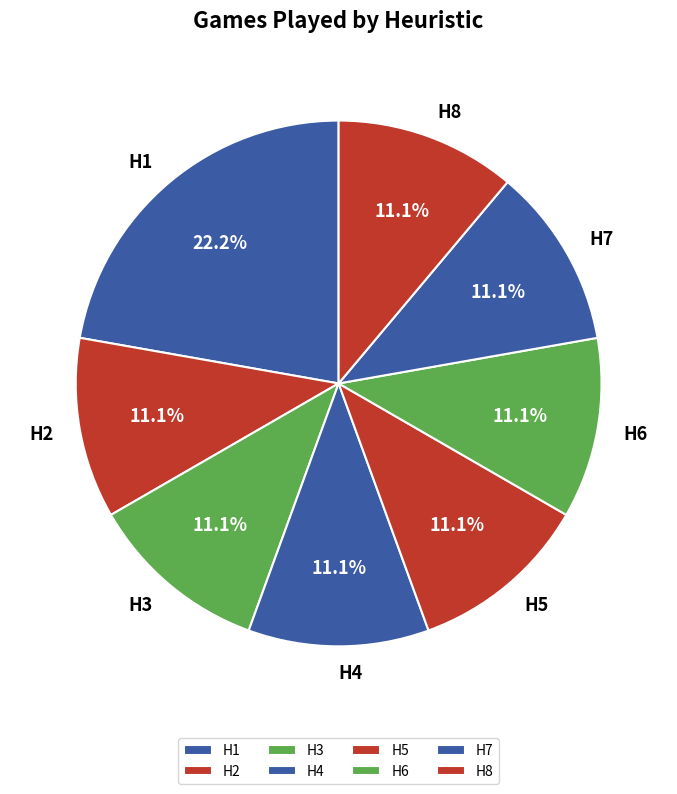

Combined, what portion of the pie is H7 and H5?

22.2%